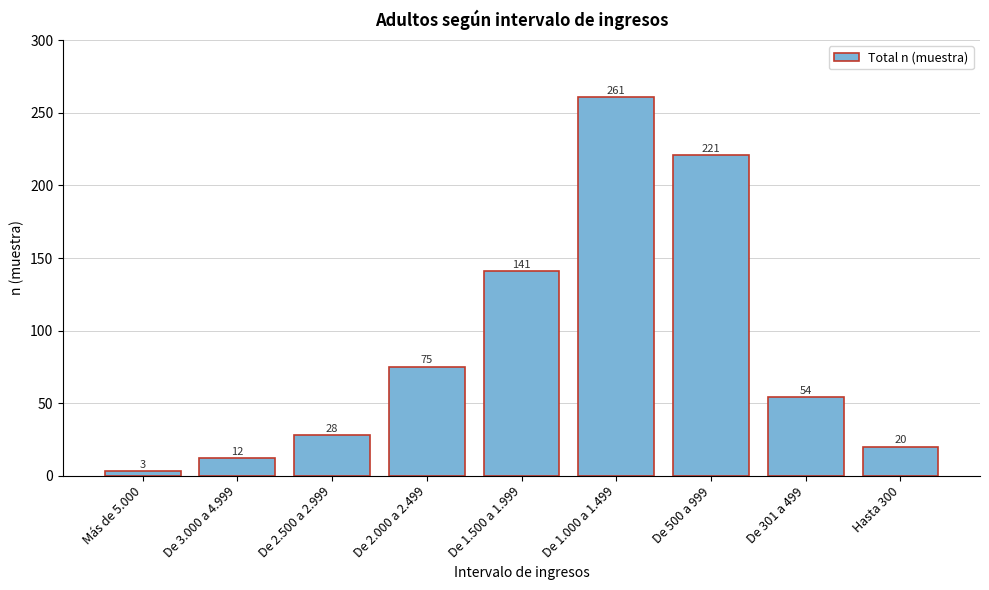

Reading left to right, what are all the values shown in this chart?

Más de 5.000=3	De 3.000 a 4.999=12	De 2.500 a 2.999=28	De 2.000 a 2.499=75	De 1.500 a 1.999=141	De 1.000 a 1.499=261	De 500 a 999=221	De 301 a 499=54	Hasta 300=20